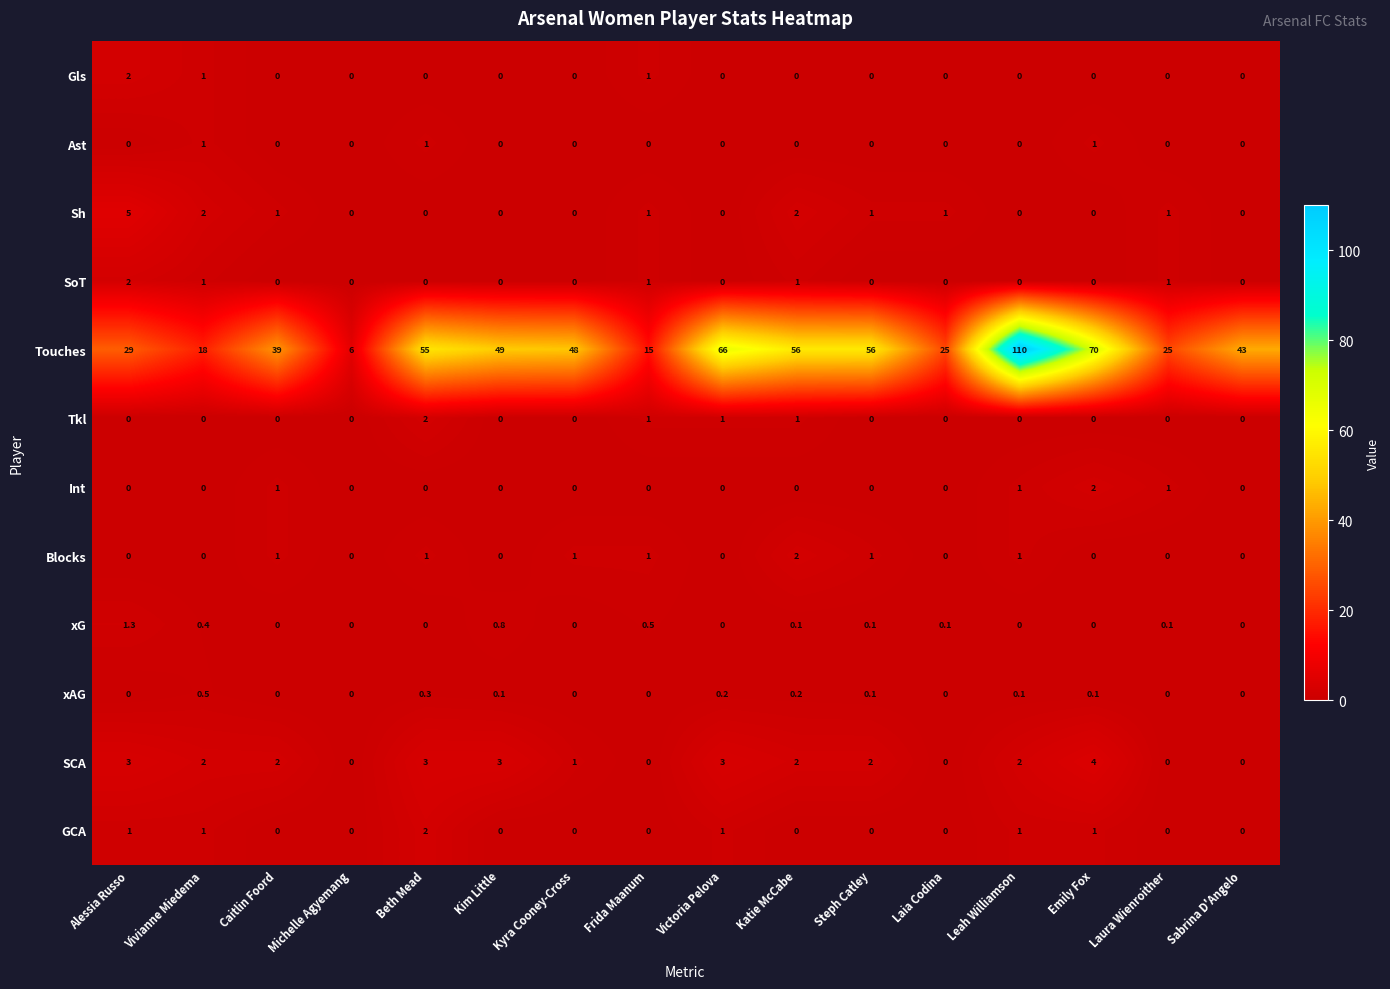

At which category does the chart reach its peak across all series?

Leah Williamson